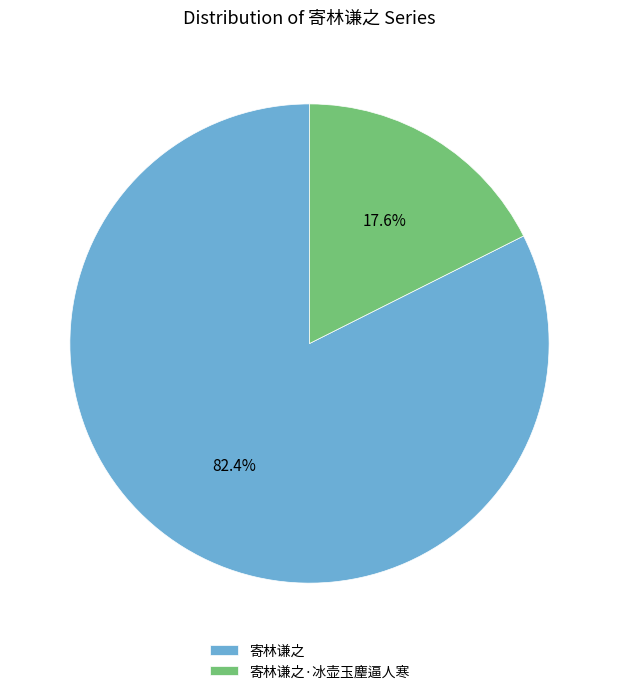

How many segments does this pie chart have?

2